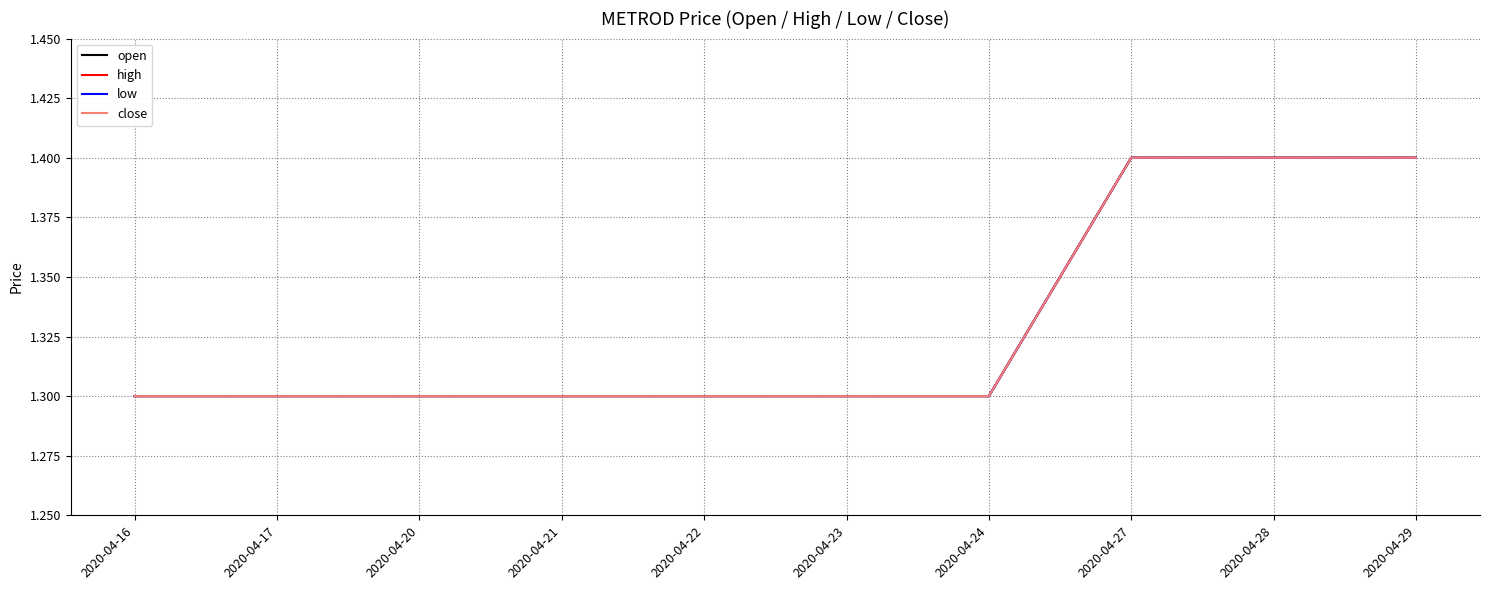

True or false: open has more than 1 points higher than both neighbors.

False